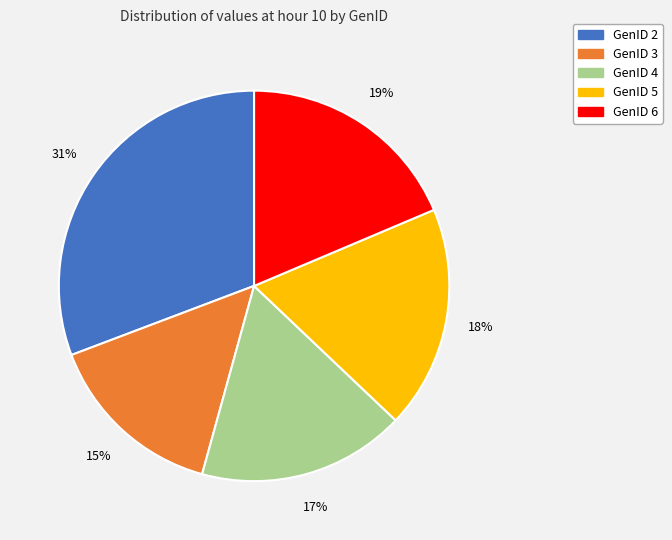

Do GenID 4 and GenID 6 together represent more than half of the pie?

No